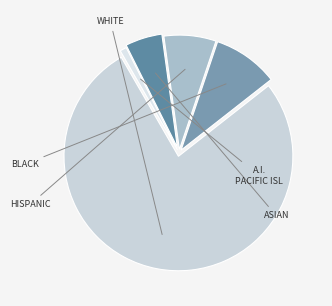

Count the number of slices in the pie.

5